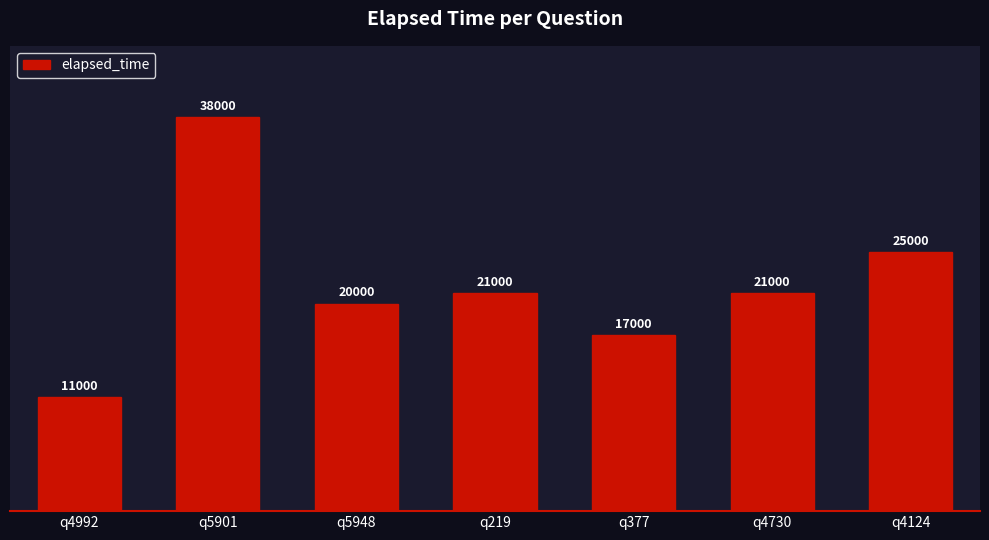

True or false: the data shows 6327 at q4992.

False